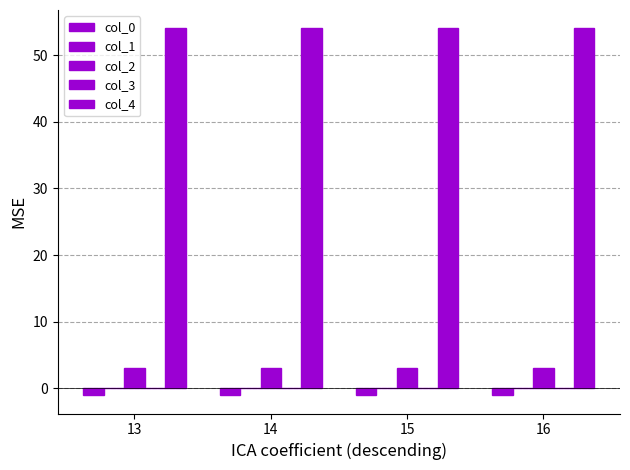

Count the number of data series in this chart.

4